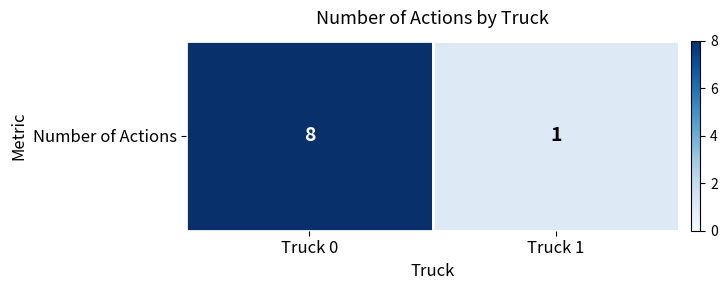

Rank the categories by value from lowest to highest.

Truck 1, Truck 0